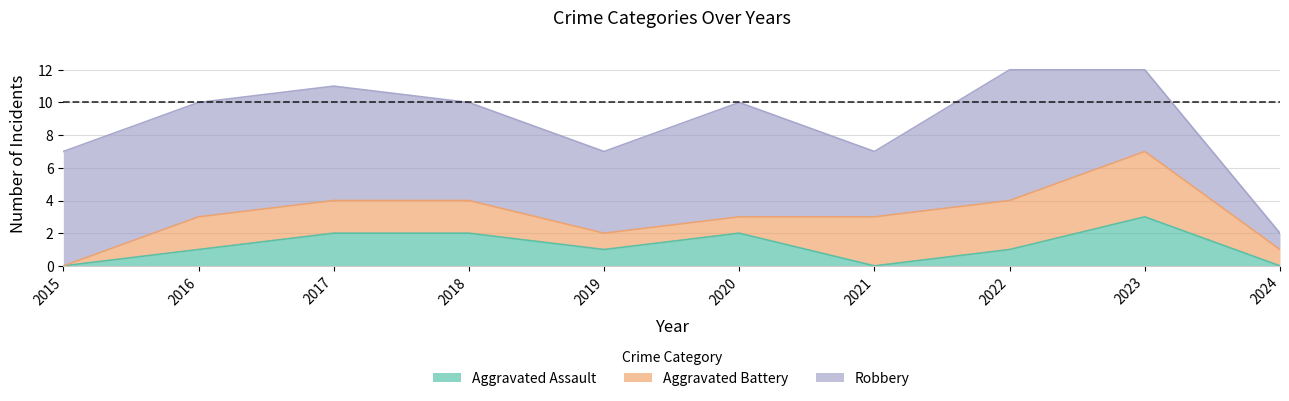

List the series in order of their overall mean, highest first.

Robbery, Aggravated Battery, Aggravated Assault